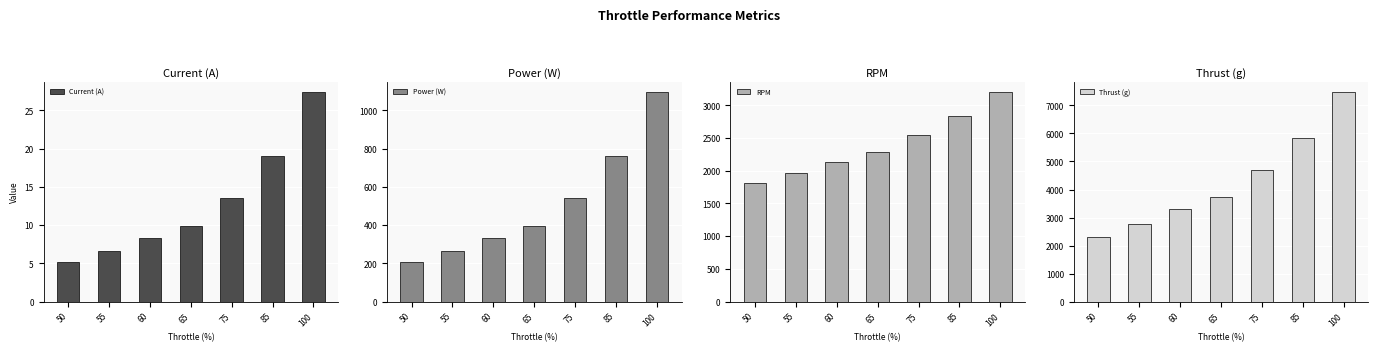

How many values in the Current (A) series exceed 9?

4